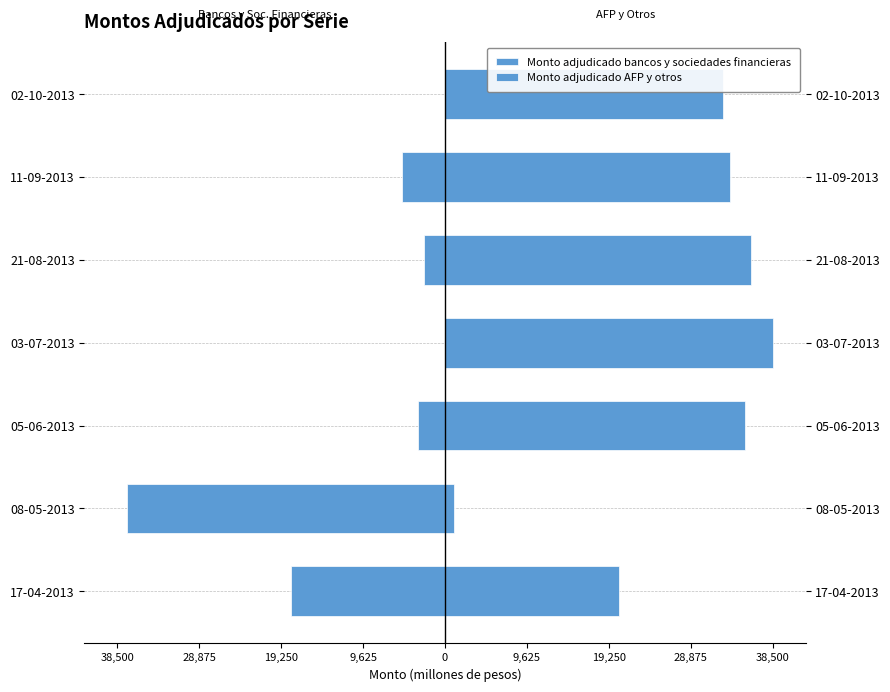

What is the difference between the maximum and minimum values in the Monto adjudicado bancos y sociedades financieras series?

37400